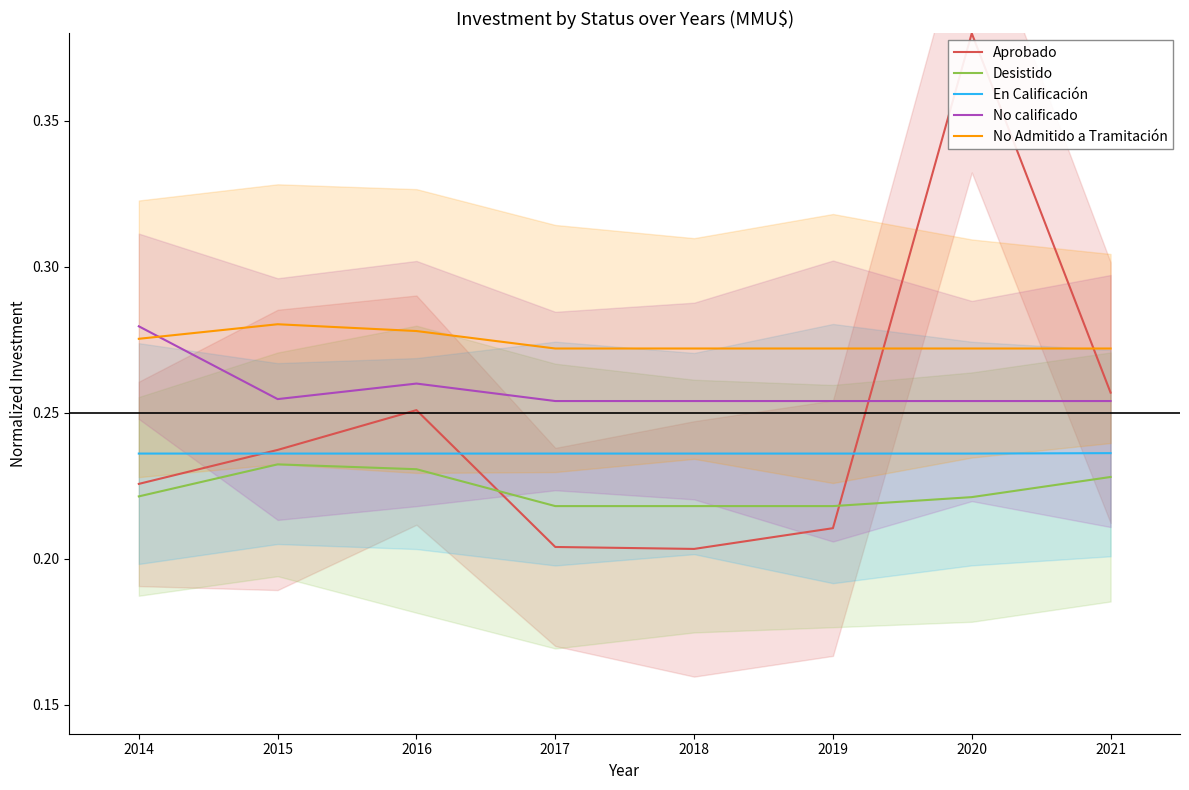

Is the value of No Admitido a Tramitación at 2017 greater than the value of No calificado at 2021?

Yes